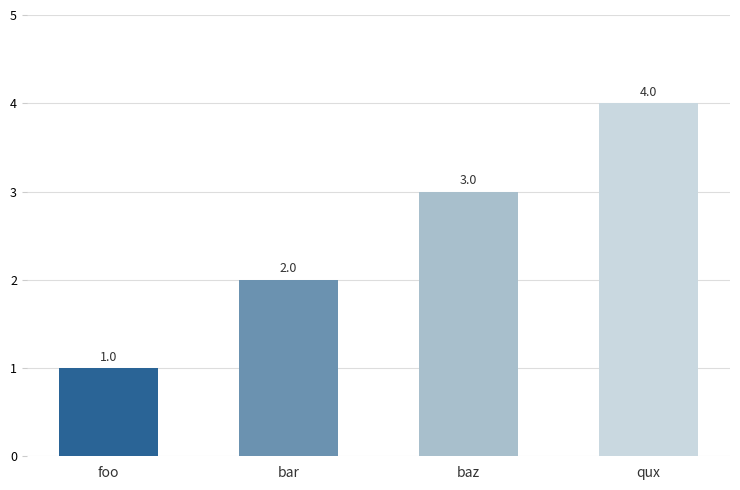

List the labels in order of value, smallest first.

foo, bar, baz, qux